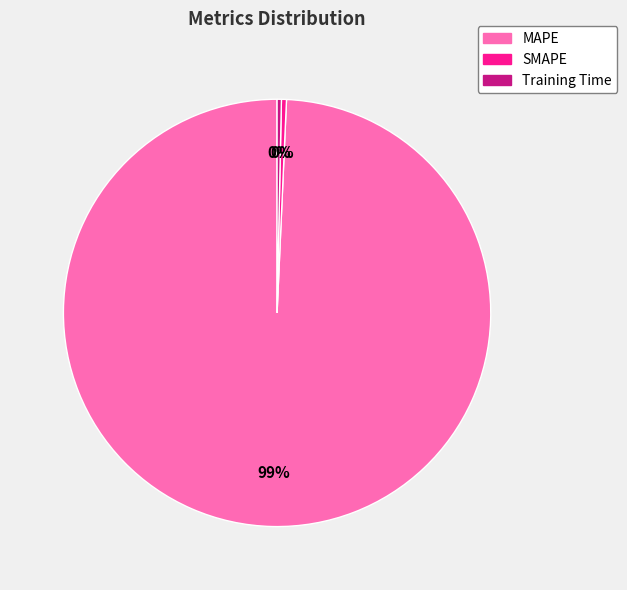

What is the largest slice in the pie chart?

MAPE